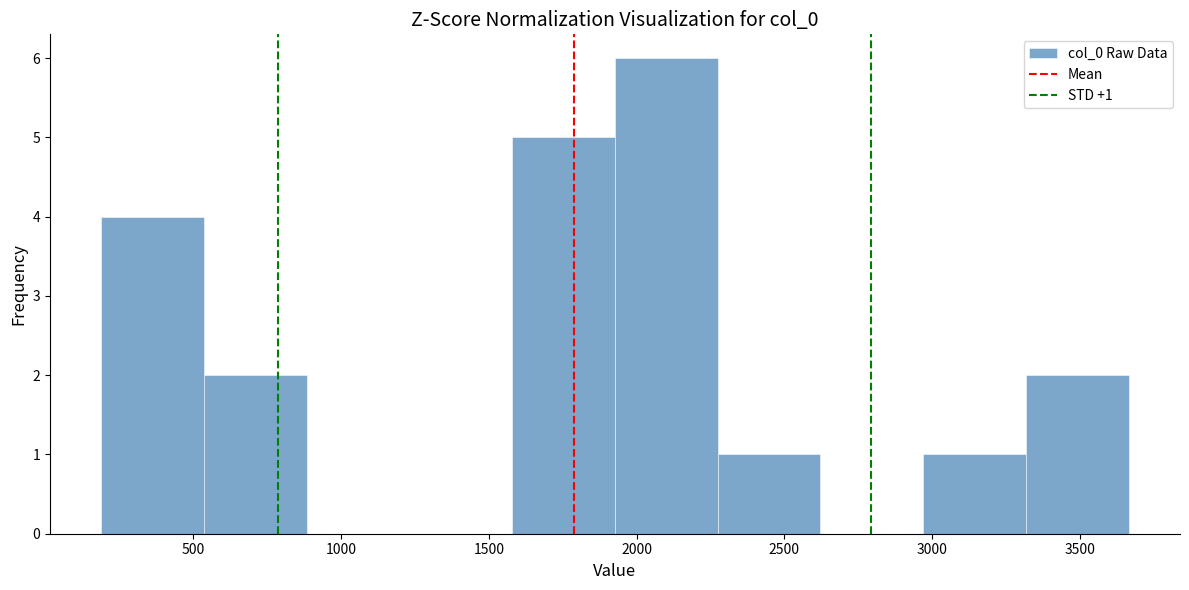

Over which range of the x-axis is the bar tallest?

1950 to 2250